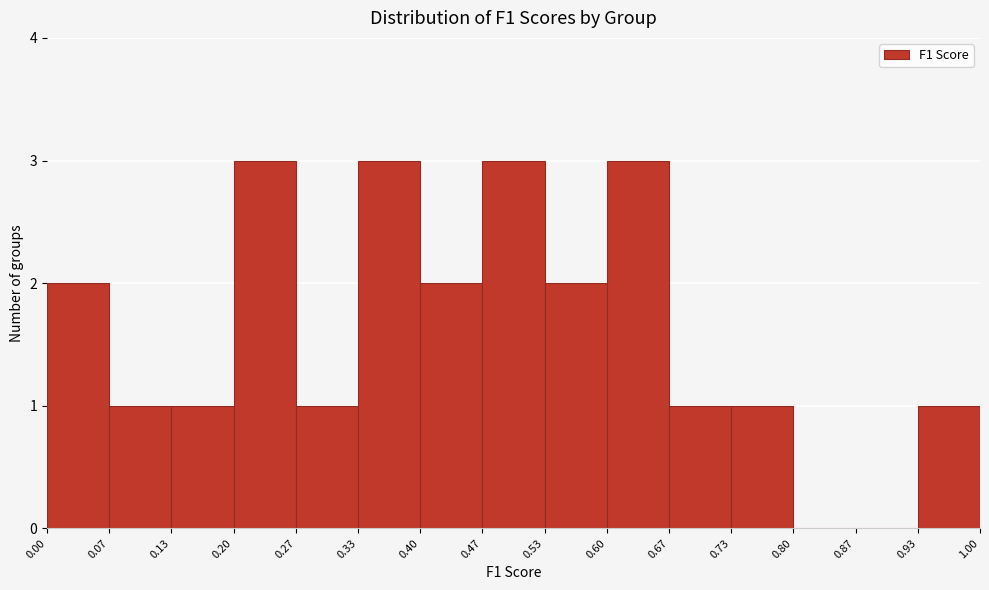

Reading left to right, transcribe this chart: for each bar, give the range it covers on the x-axis and its height. The values are not printed on the chart, so give them approximately, as read against the axis.

0.00 to 0.07: 2
0.07 to 0.13: 1
0.13 to 0.20: 1
0.20 to 0.27: 3
0.27 to 0.33: 1
0.33 to 0.40: 3
0.40 to 0.47: 2
0.47 to 0.53: 3
0.53 to 0.60: 2
0.60 to 0.67: 3
0.67 to 0.73: 1
0.73 to 0.80: 1
0.80 to 0.87: 0
0.87 to 0.93: 0
0.93 to 1.00: 1